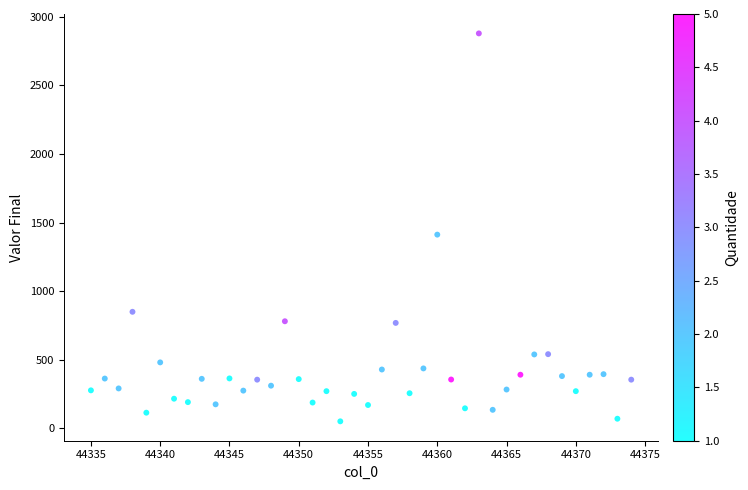

What is the range of X values (max minus min)?

39